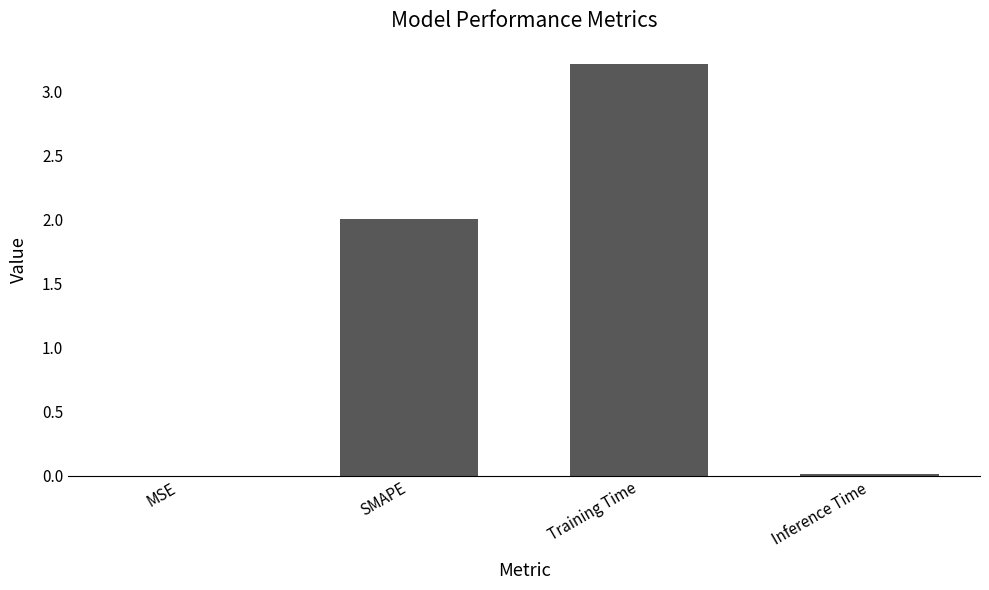

Which label corresponds to the largest value in the chart?

Training Time